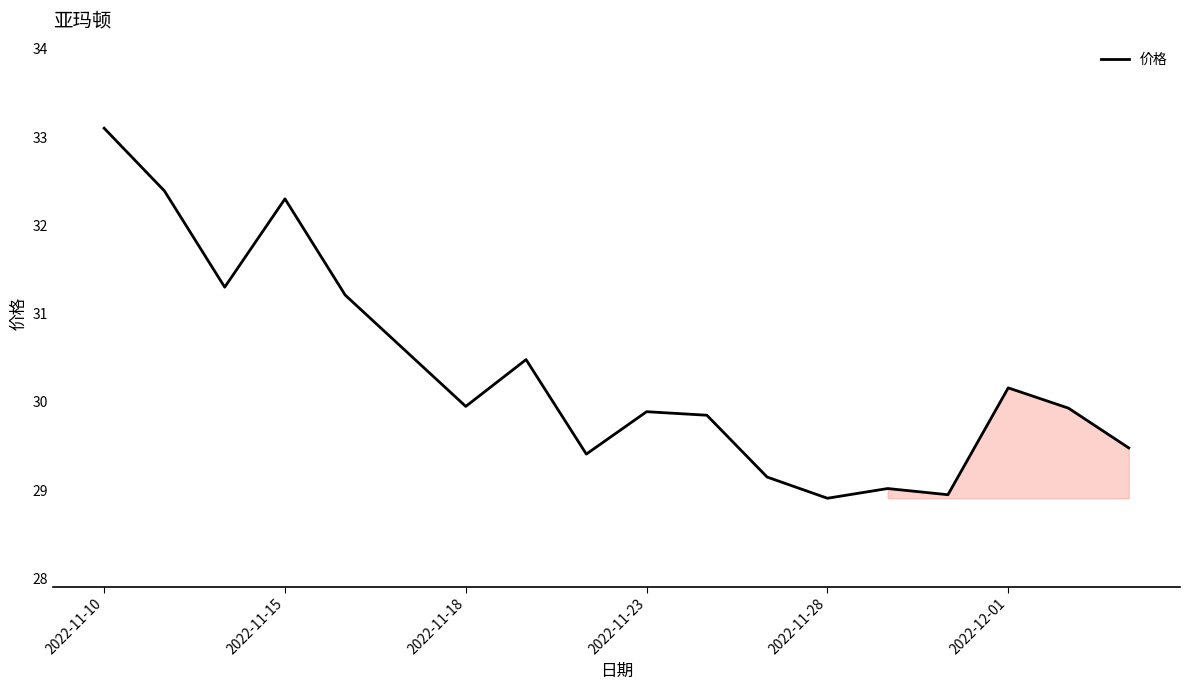

What is the minimum value shown in the chart?

28.9